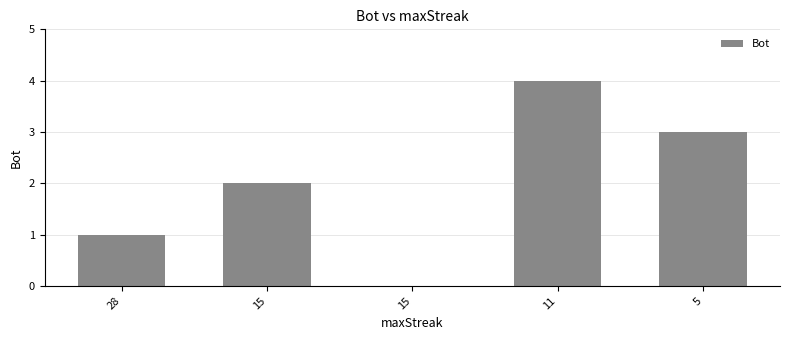

How many values are above zero?

4